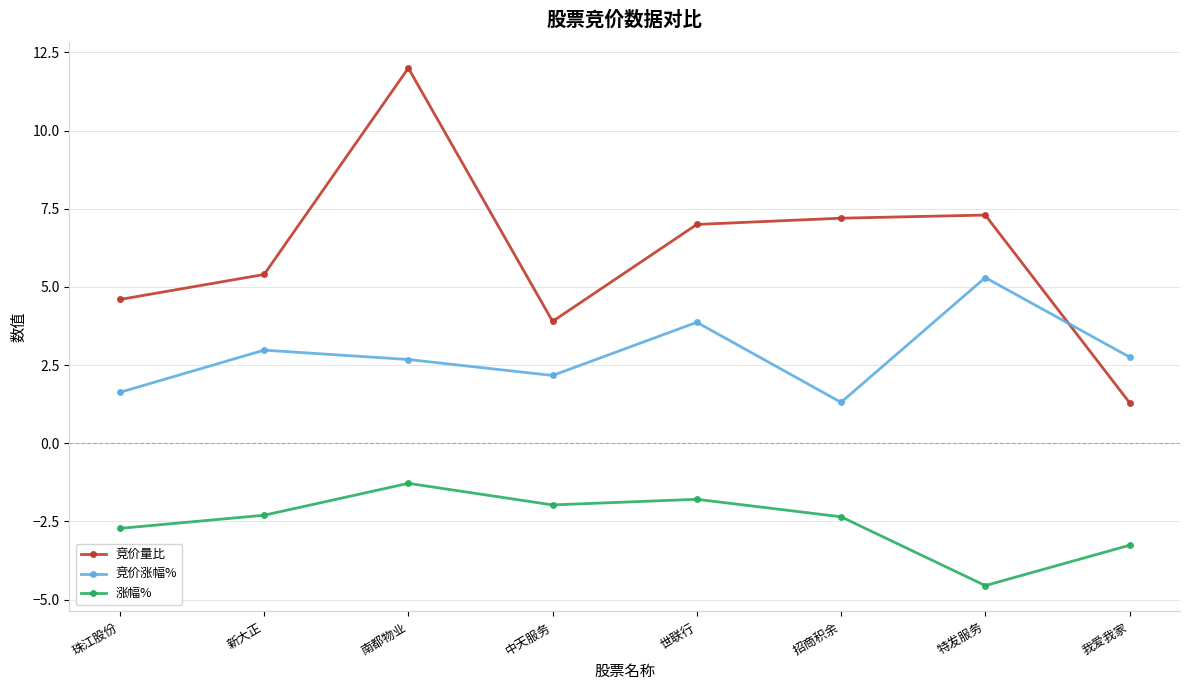

Which series has the widest spread of values?

竞价量比